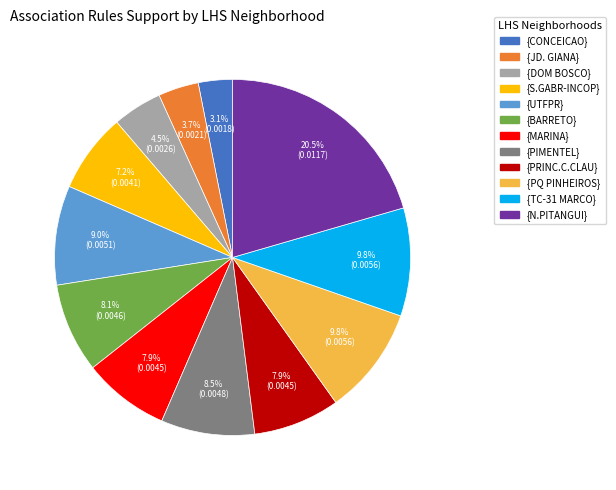

Which slice is the largest?

{N.PITANGUI}